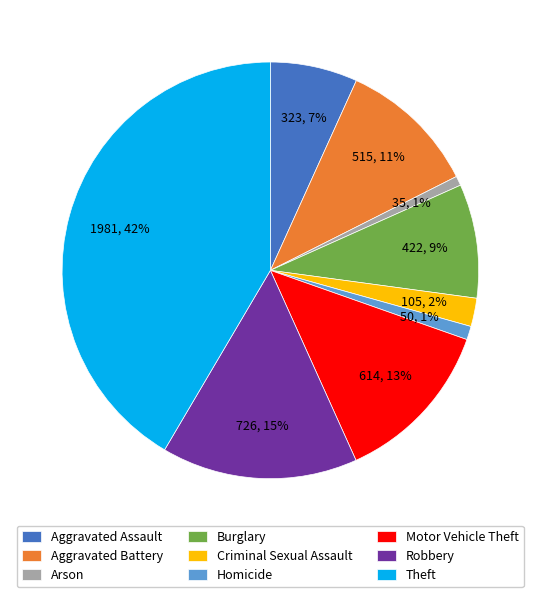

Which category has the biggest portion of the pie?

Theft